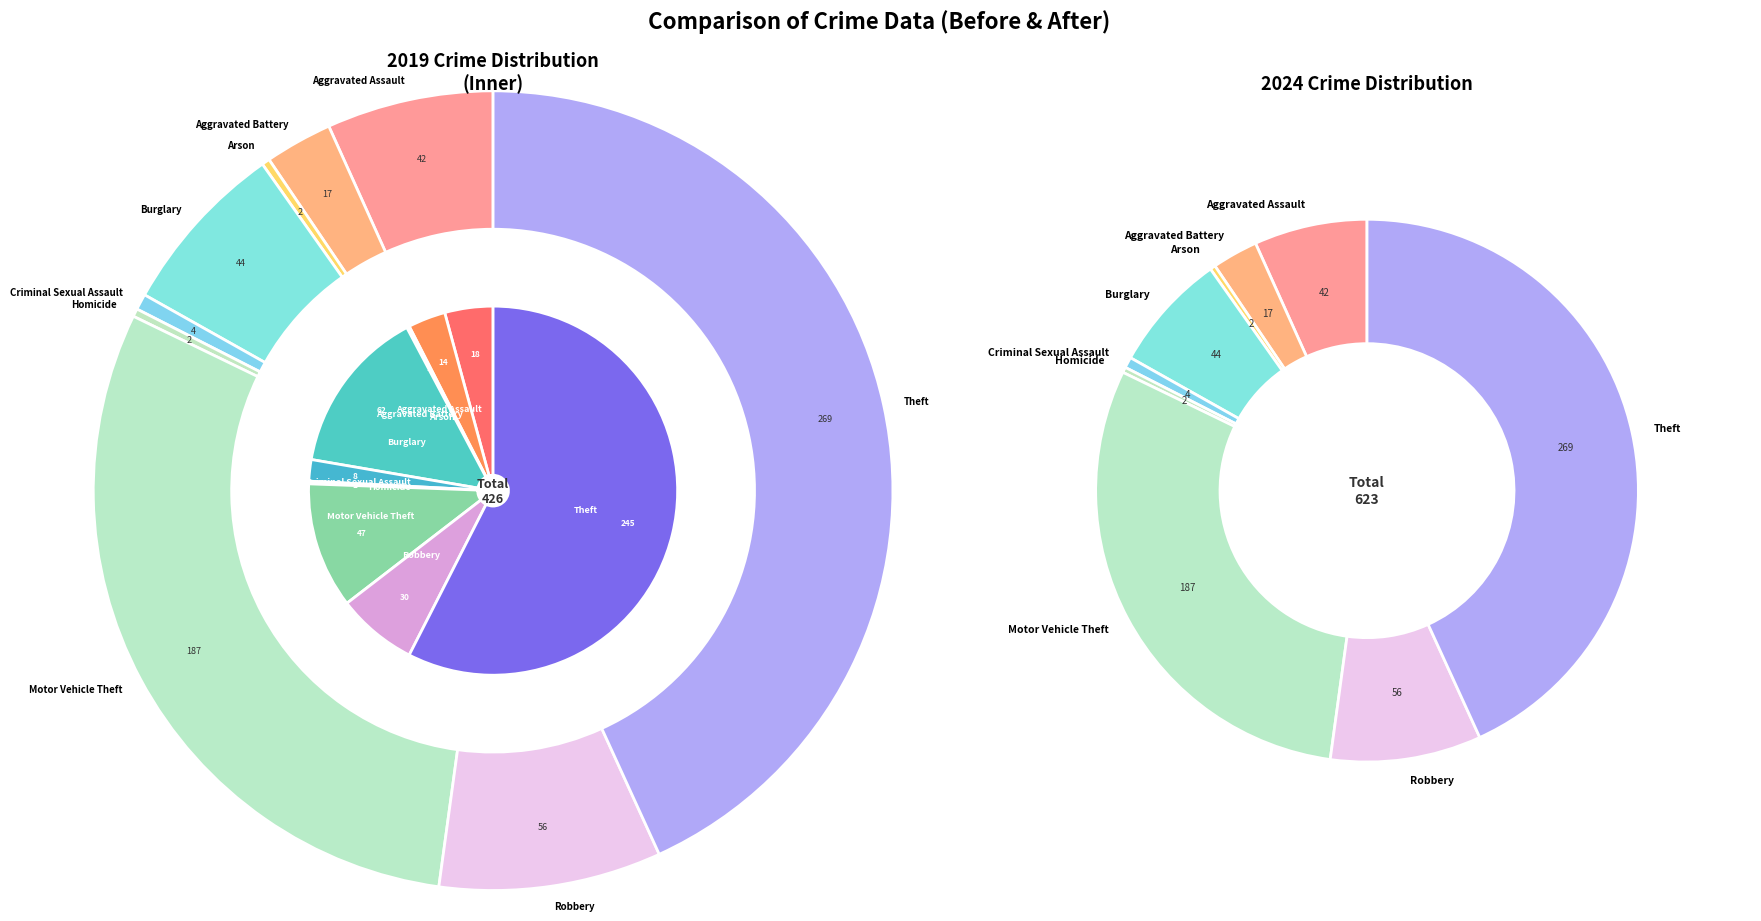

To the nearest percent, what is the average slice percentage?

11%